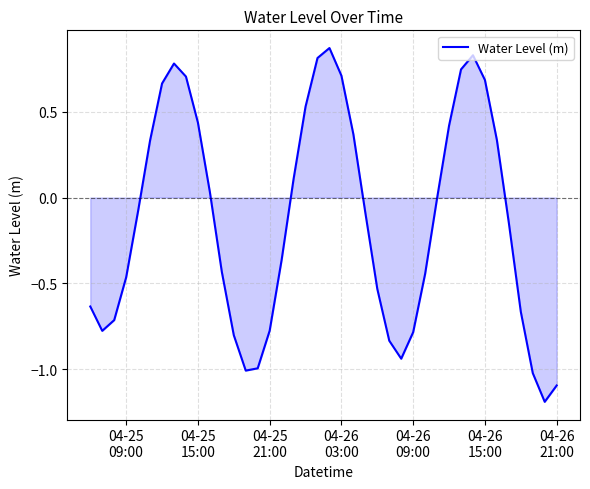

What is the smallest value displayed?

-1.2